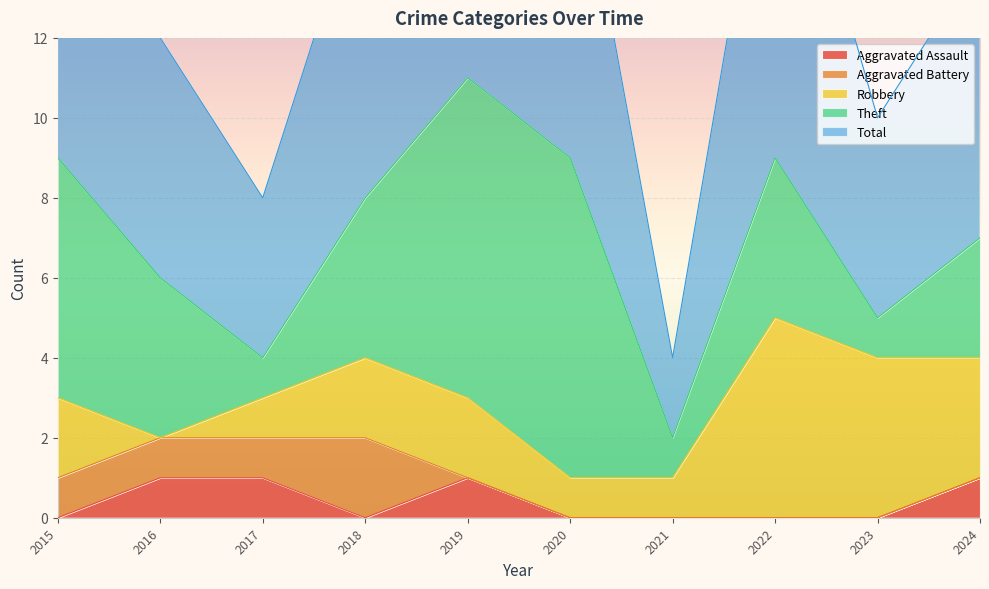

Is the value of Robbery at 2018 greater than the value of Total at 2024?

No